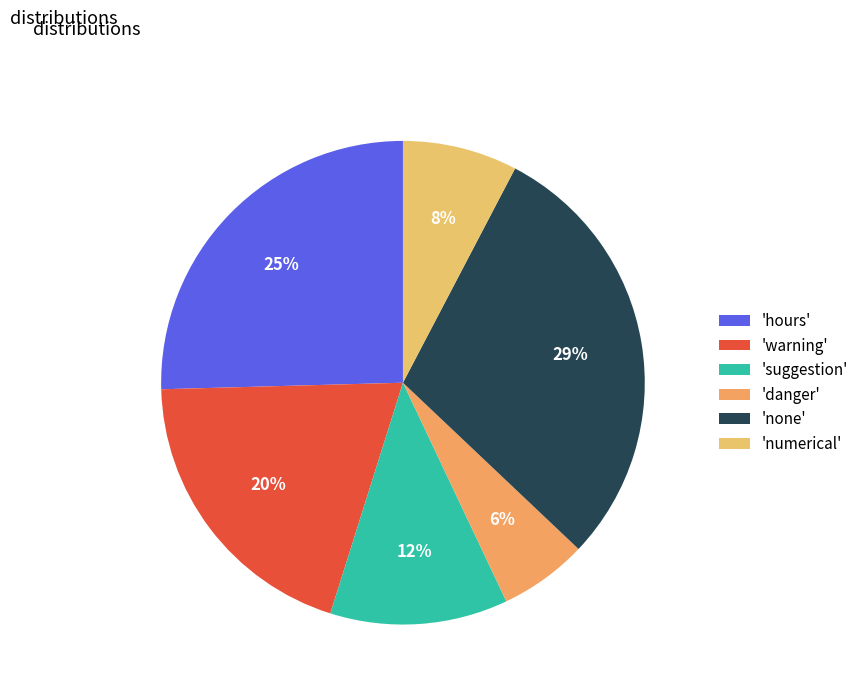

Count the number of slices in the pie.

6